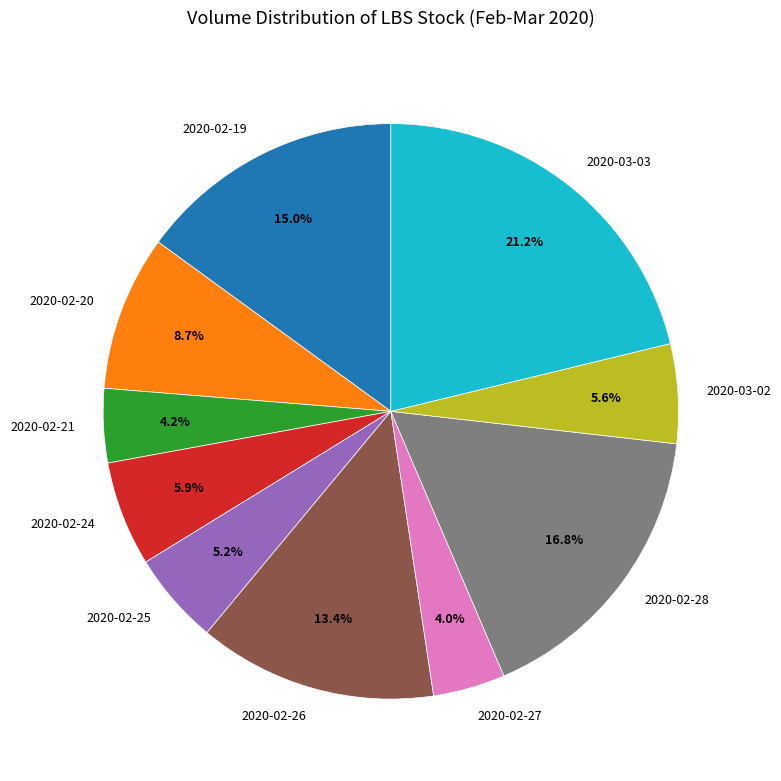

Between 2020-02-19 and 2020-03-03, which is larger?

2020-03-03